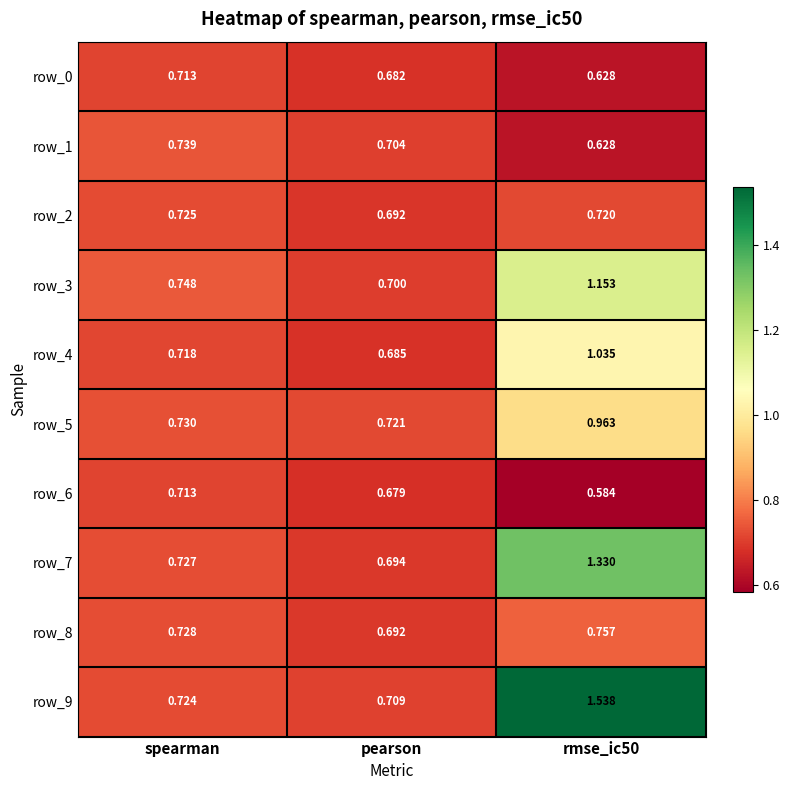

Which series has the largest total across all categories?

row_9